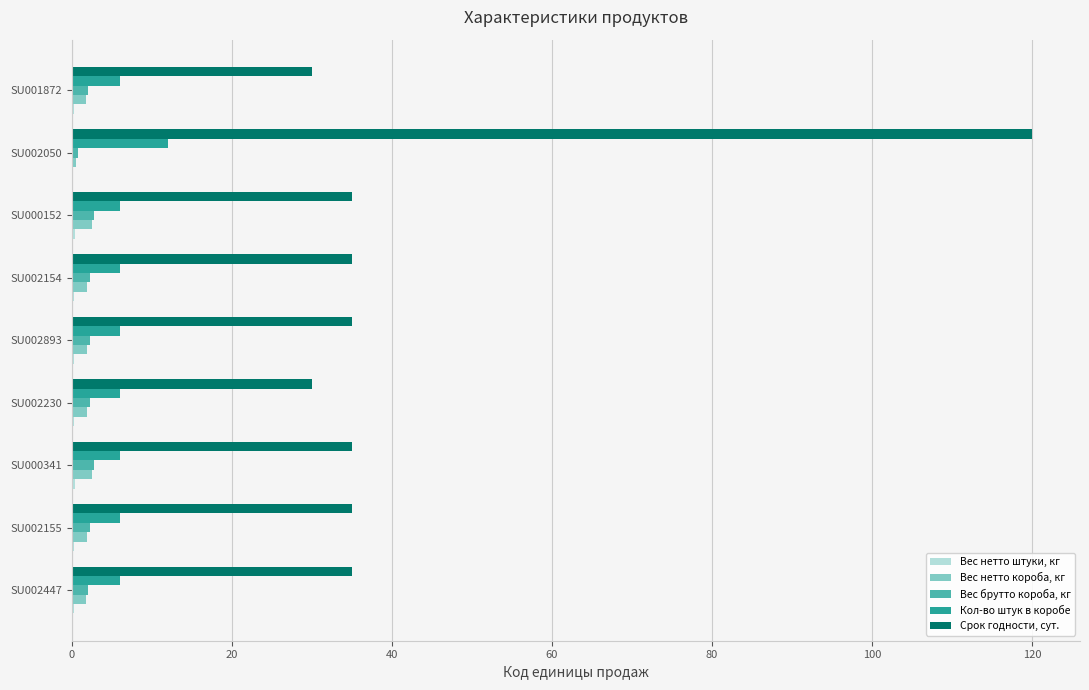

What is the sum of all Срок годности, сут. values?

390.0